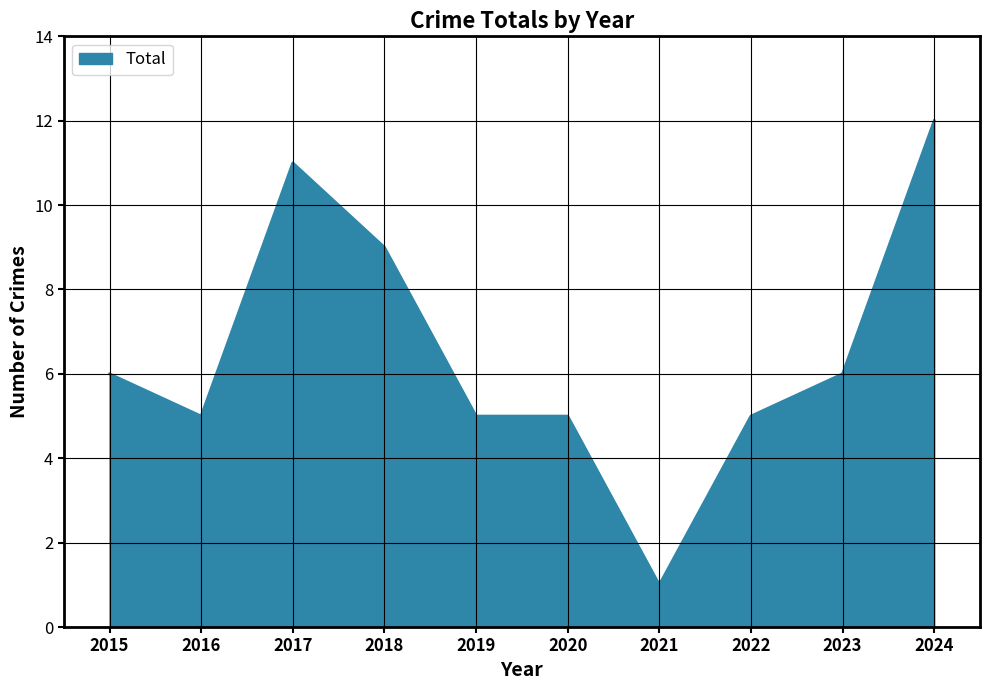

Is it true that the value at 2015 is 9?

False